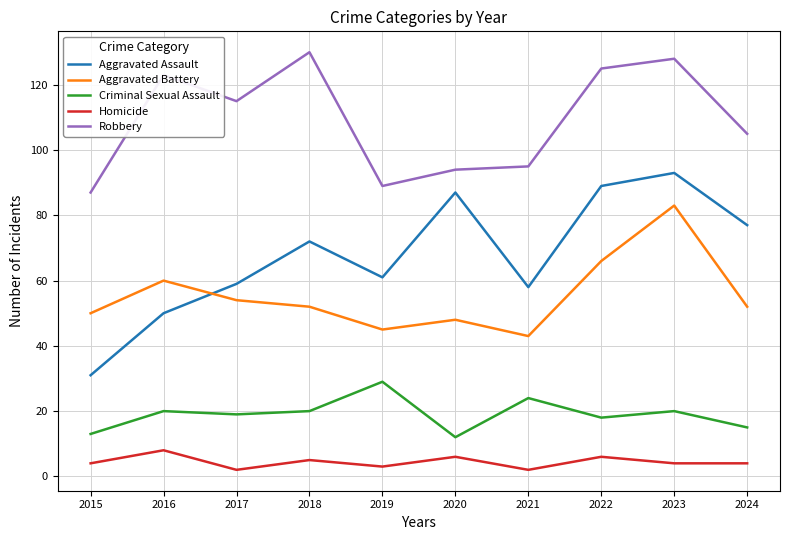

List the series in order of their peak value, highest first.

Robbery, Aggravated Assault, Aggravated Battery, Criminal Sexual Assault, Homicide